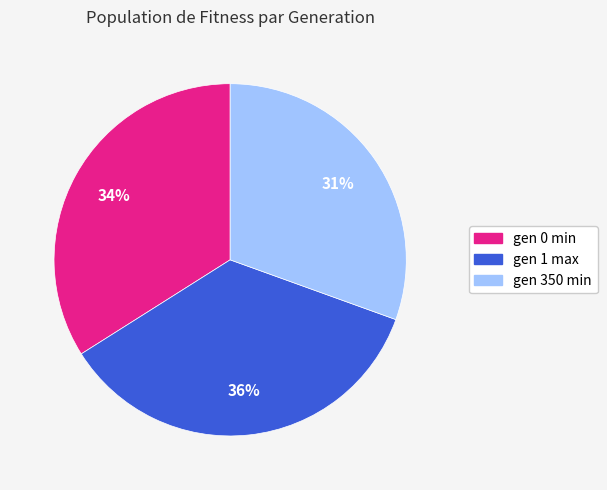

Is it true that gen 350 min is 25% of the pie?

False